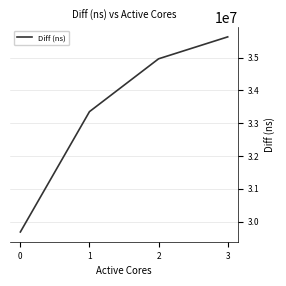

True or false: the data shows 60533761 at 2.

False